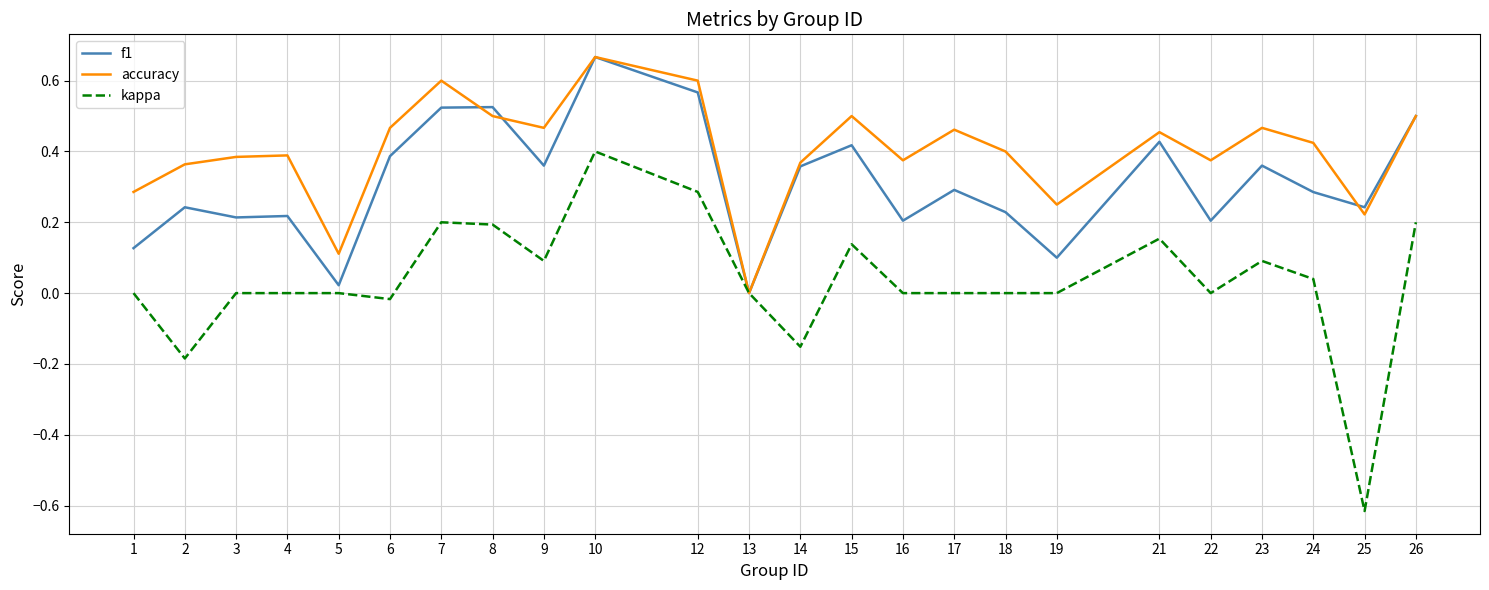

At 17, list the series in order from smallest to largest.

kappa, f1, accuracy